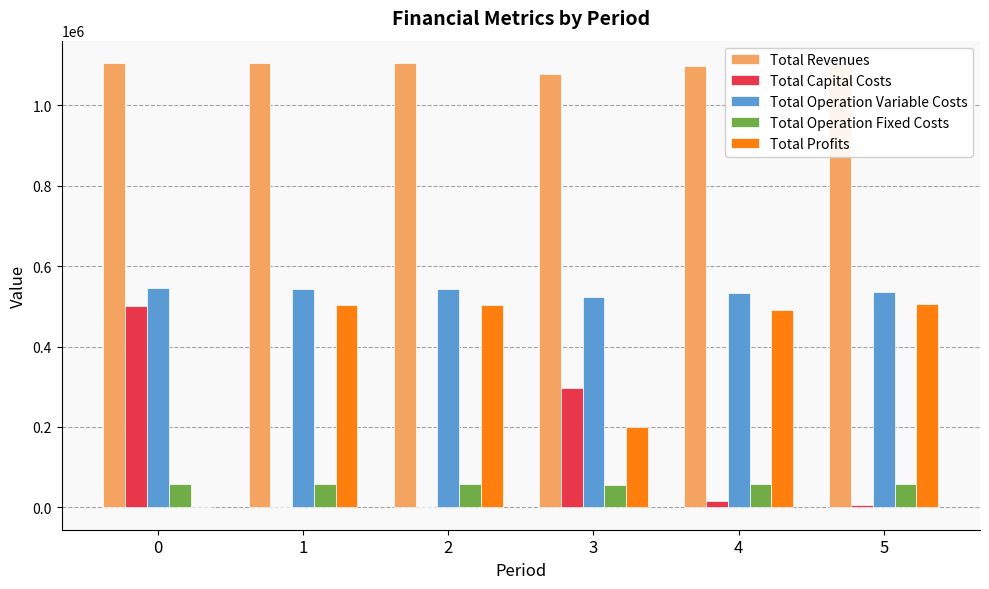

What are all the series names shown in the legend?

Total Revenues, Total Capital Costs, Total Operation Variable Costs, Total Operation Fixed Costs, Total Profits